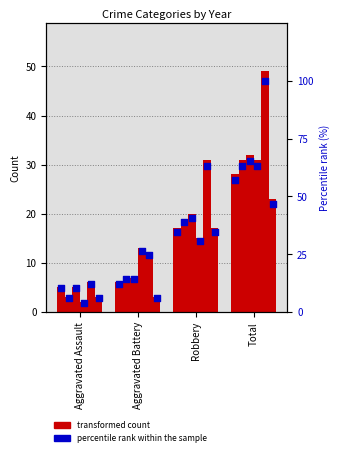

At how many categories does at least one series exceed 50?

1